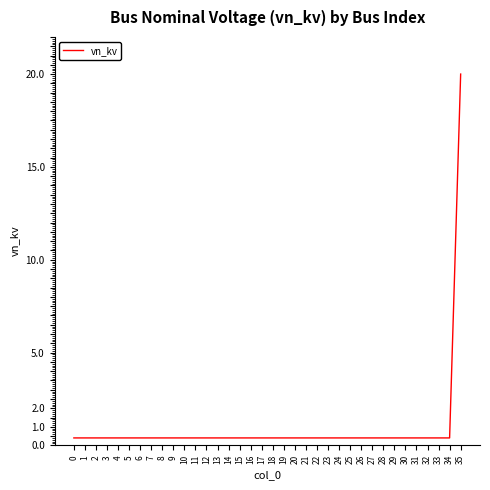

At which category does the chart reach its peak across all series?

35